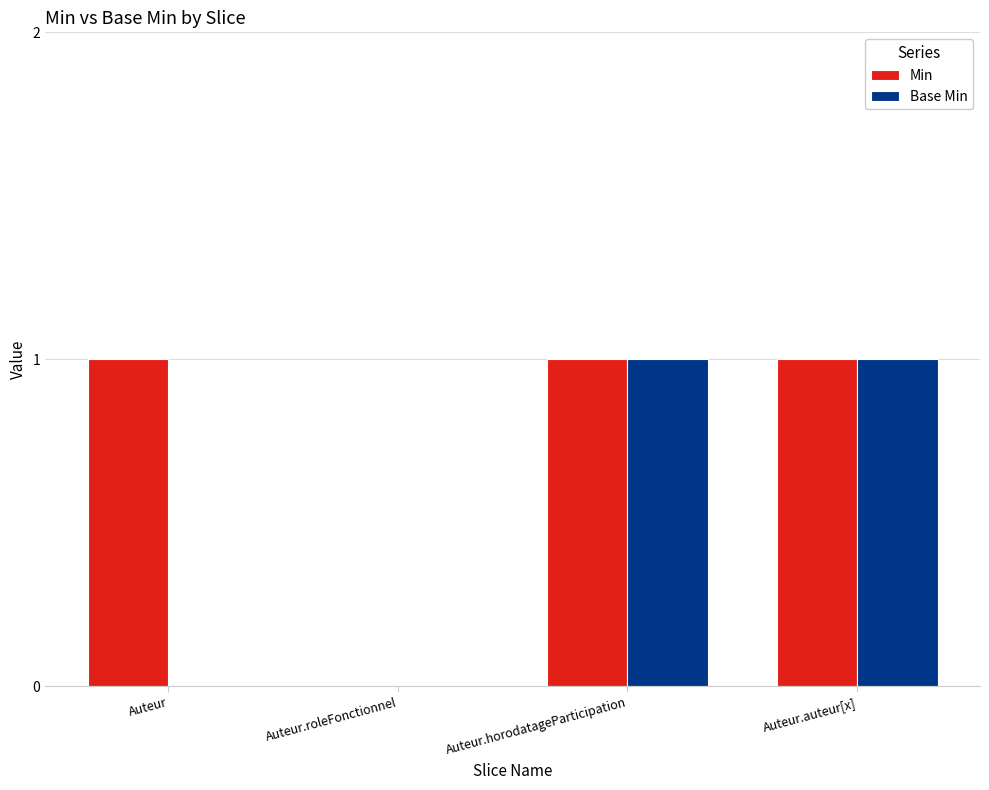

Reading left to right, list all the values displayed in this chart.

Min: 1	0	1	1
Base Min: 0	0	1	1